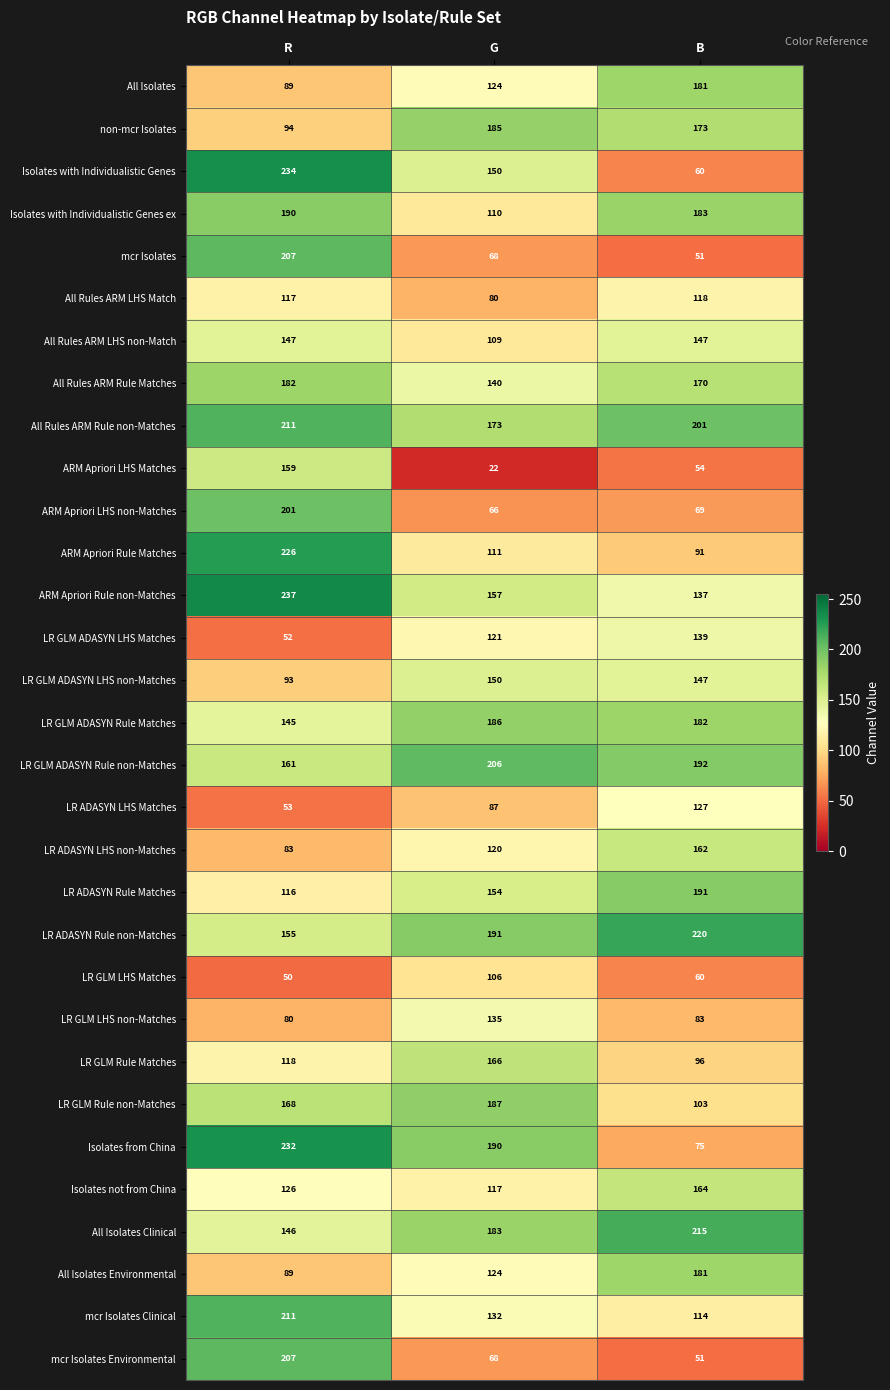

The LR GLM ADASYN LHS Matches series shows 22 at R. True or false?

False